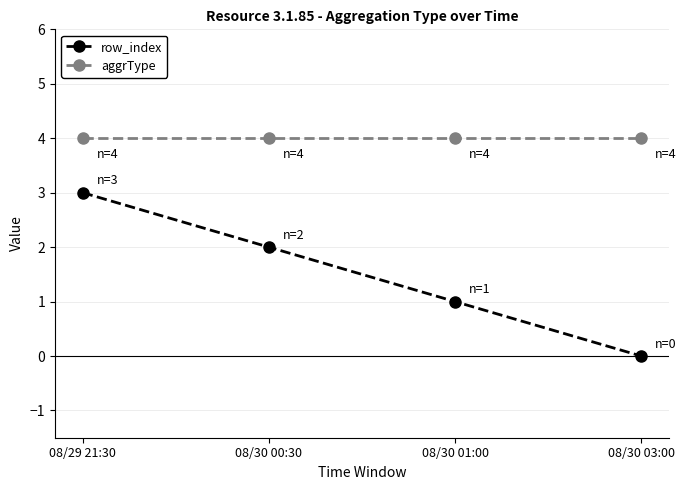

The row_index series shows 5 at 08/29 21:30. True or false?

False